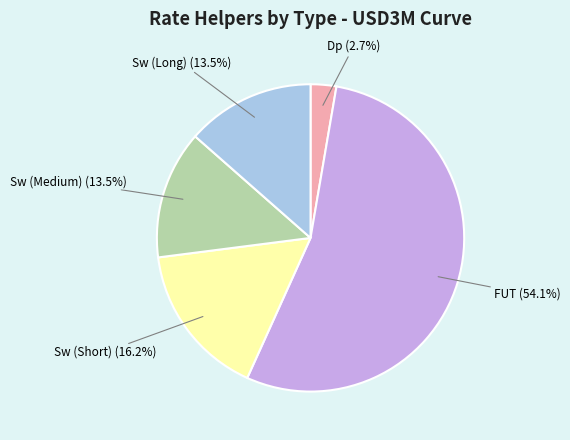

What is the total percentage of FUT (54.1%) and Sw (Short) (16.2%)?

70.3%